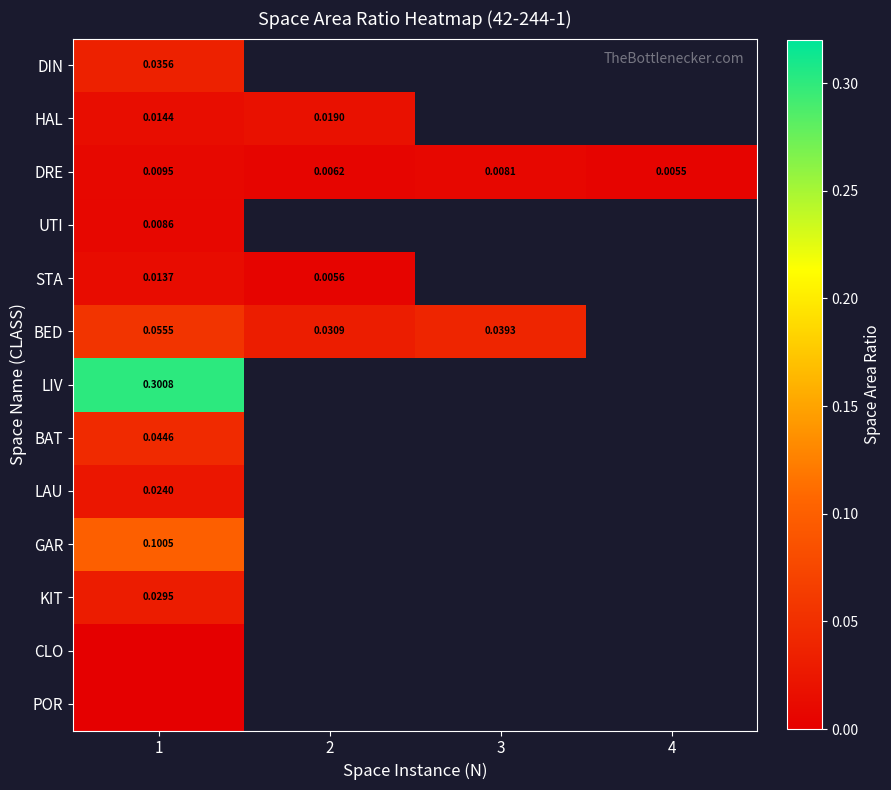

Count the number of categories in the chart.

4